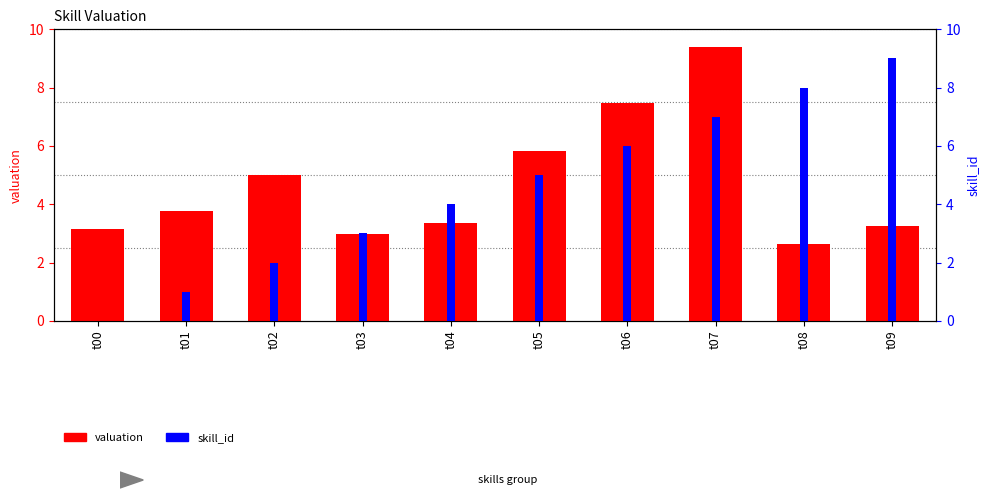

What is the value of the valuation bar at the 9th from the left?

2.6